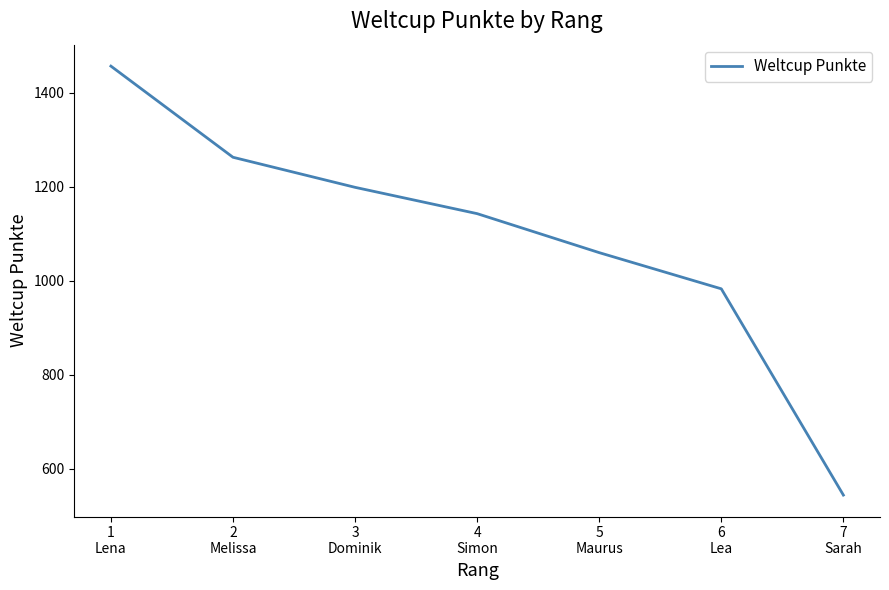

Rank the categories by value from lowest to highest.

7
Sarah, 6
Lea, 5
Maurus, 4
Simon, 3
Dominik, 2
Melissa, 1
Lena